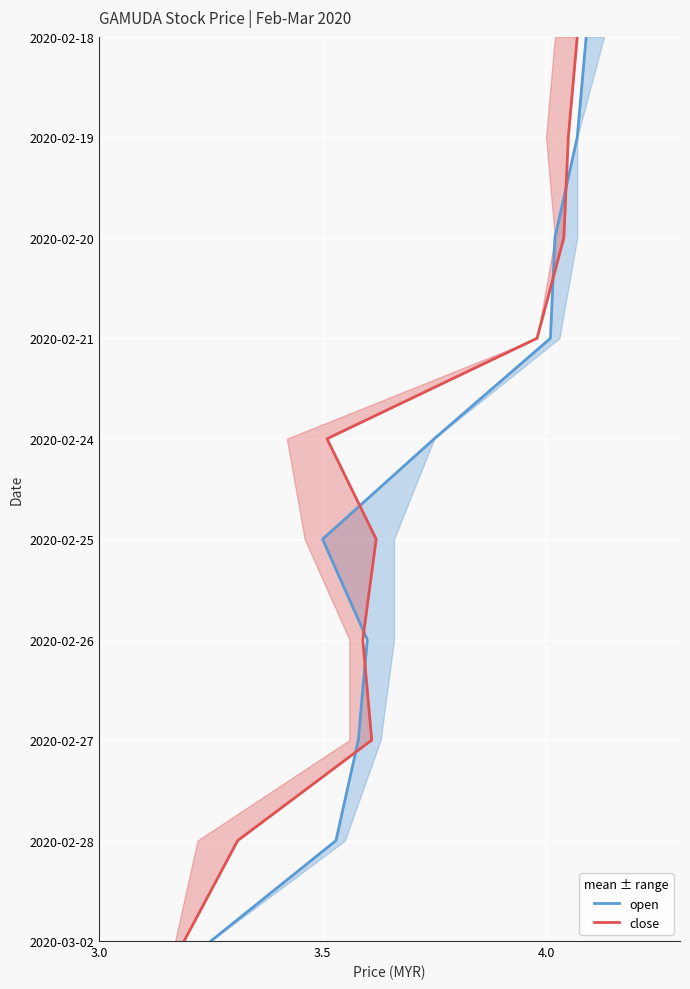

Which series has the largest total across all categories?

open